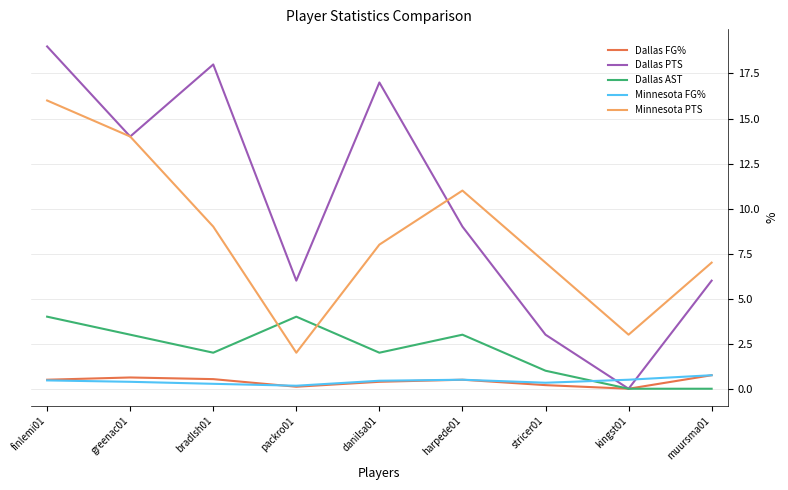

Does the chart have visible grid lines?

Yes